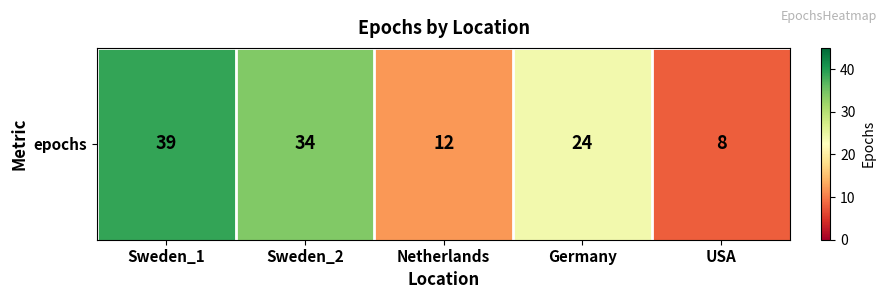

What is the average value?

23